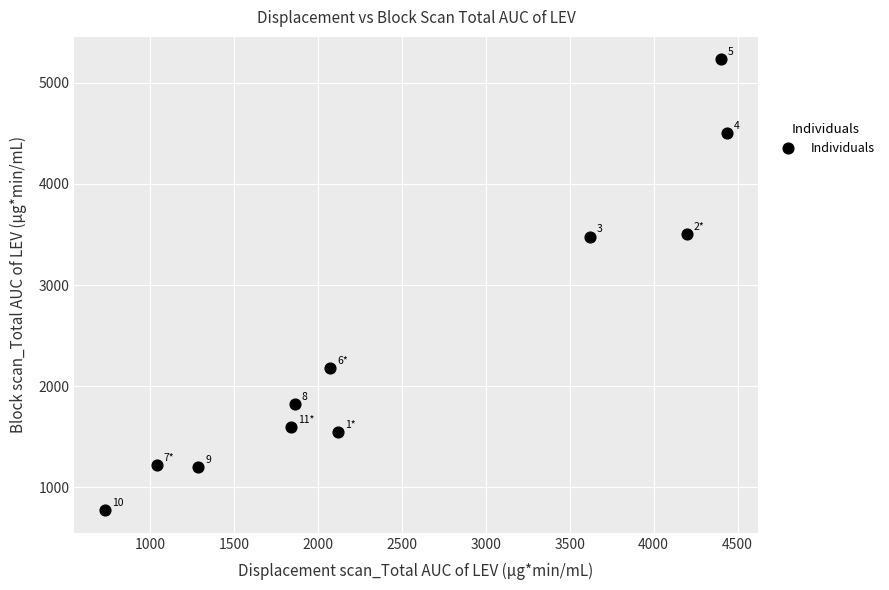

What Y value in the scatter plot is closest to 3001?

3479